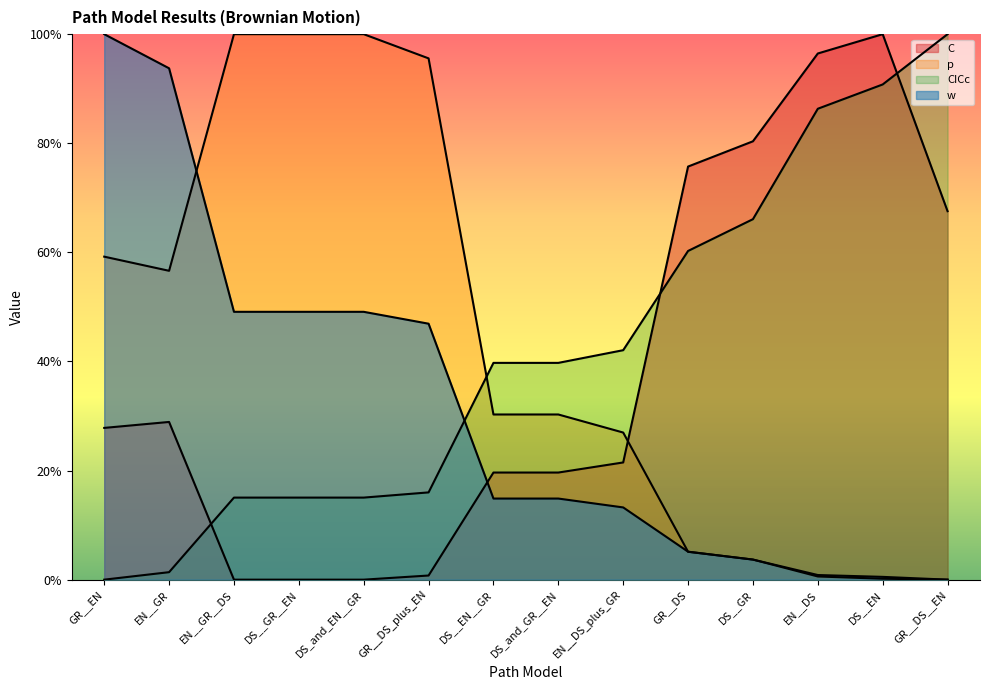

The w series shows 0.1 at DS__GR. True or false?

False